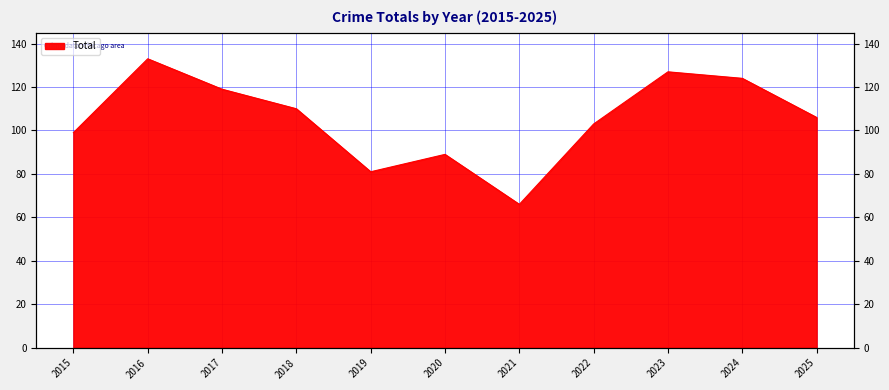

What is the average value?

105